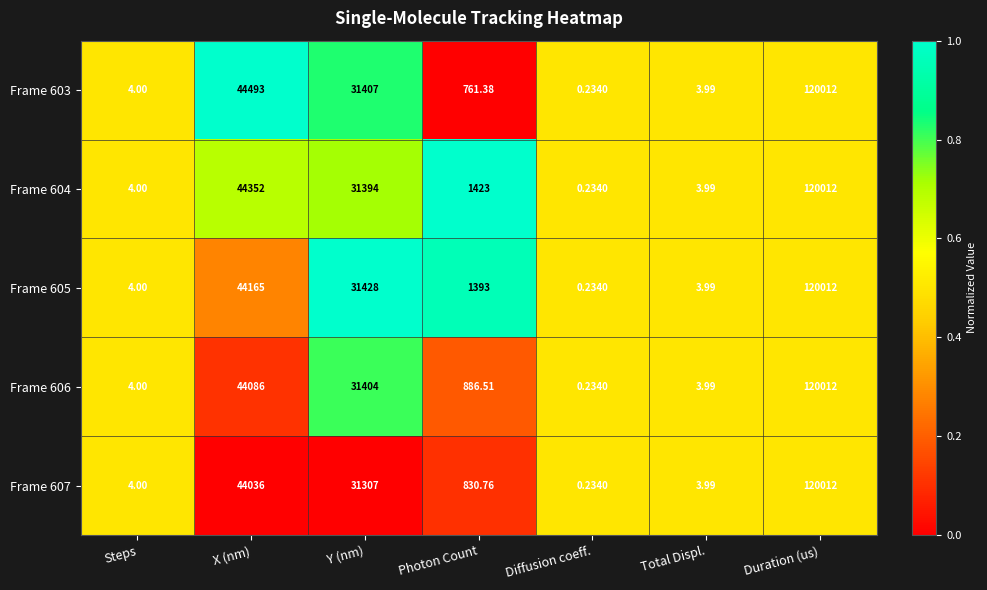

Where is Frame 603 nearest to the value 60006?

X (nm)